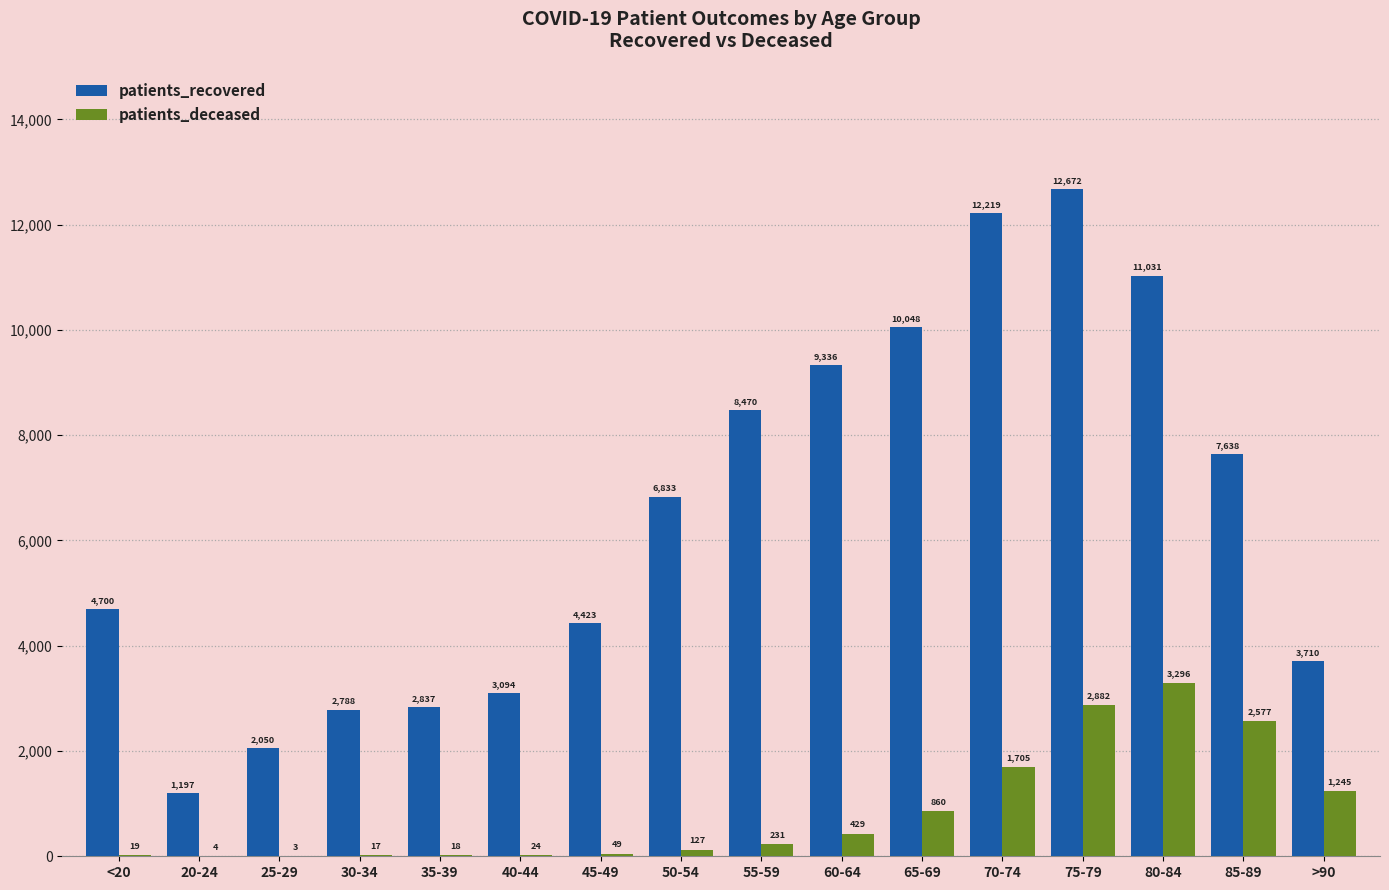

The patients_recovered series shows 16493 at 60-64. True or false?

False